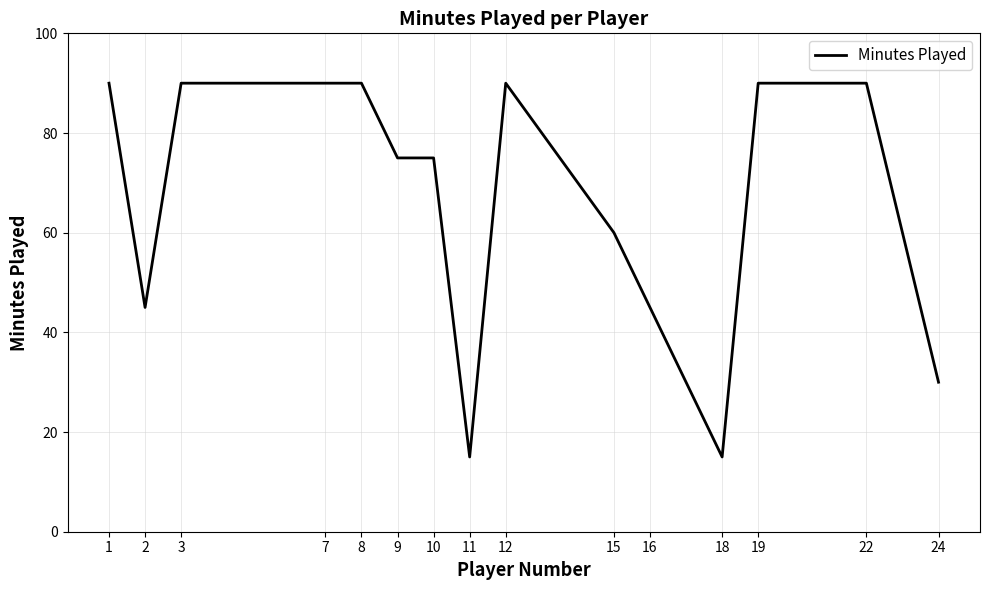

What is the greatest value displayed?

90